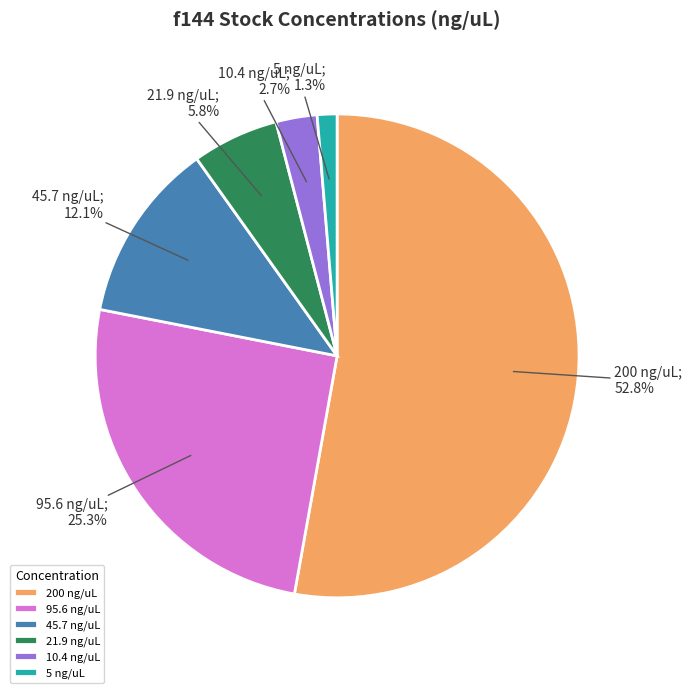

What percentage do 10.4 ng/uL and 21.9 ng/uL together represent?

8.5%